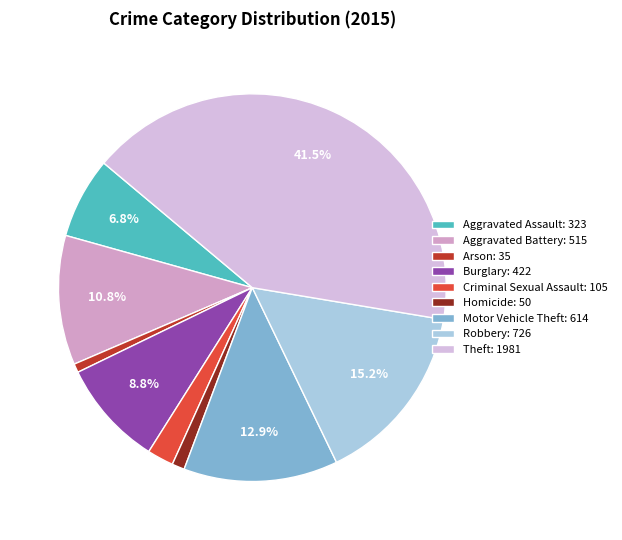

To the nearest percent, what percentage of the pie is Criminal Sexual Assault?

2%